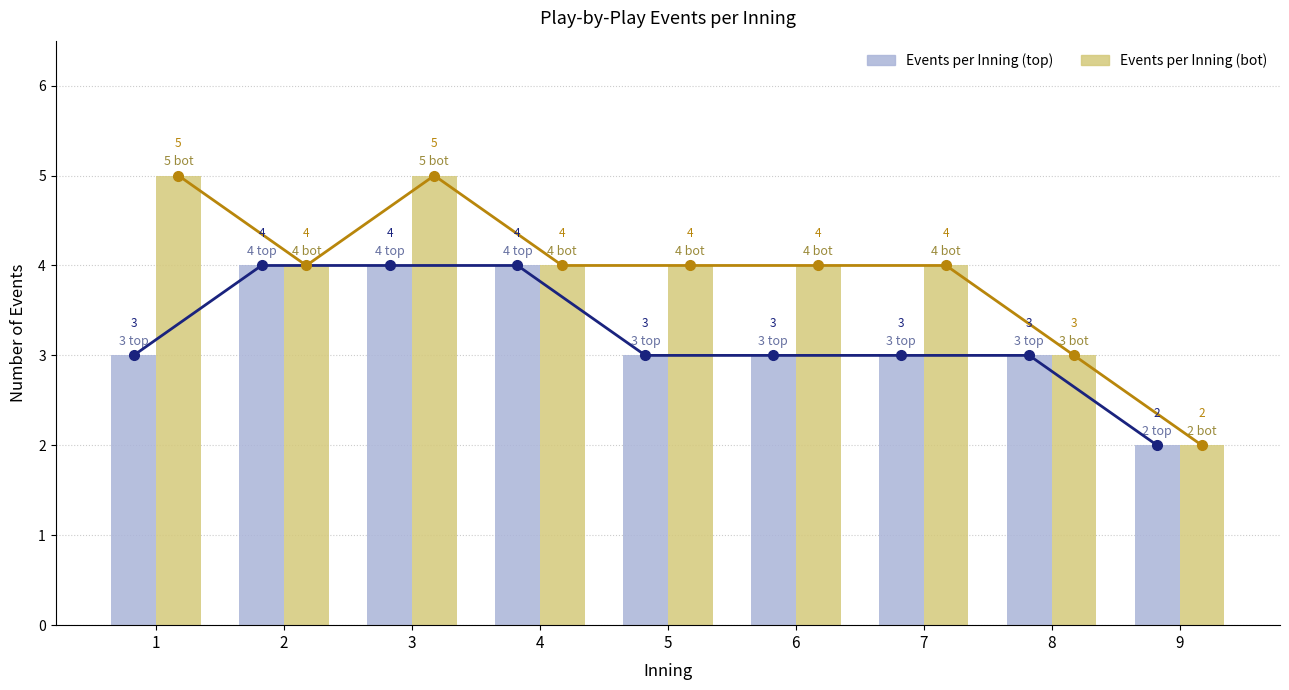

Reading left to right, transcribe all the data shown in this chart.

Top Half Trend: 3	4	4	4	3	3	3	3	2
Bot Half Trend: 5	4	5	4	4	4	4	3	2
Events per Inning (top): 3	4	4	4	3	3	3	3	2
Events per Inning (bot): 5	4	5	4	4	4	4	3	2